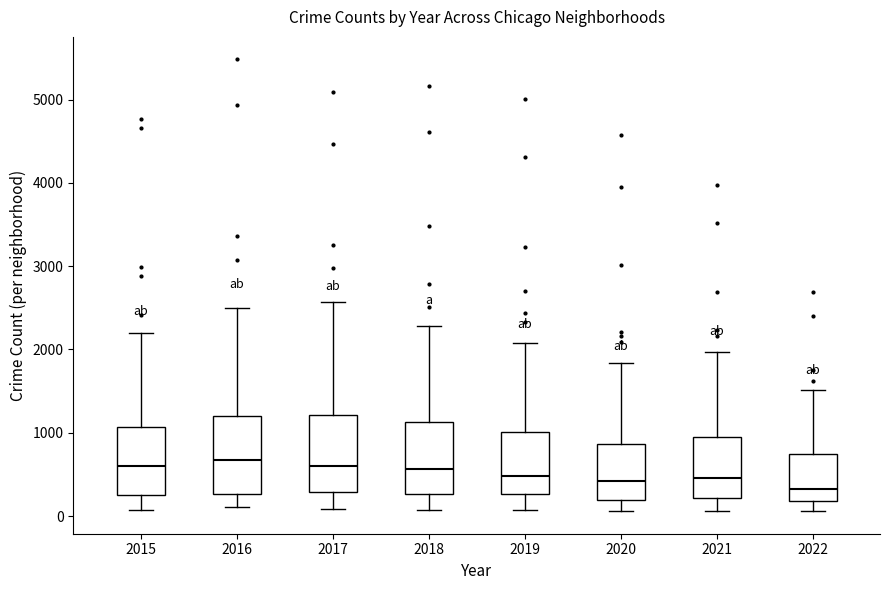

Reading left to right, transcribe this box plot: for each box, give where its median line is, the range the box spans, and where its two whiskers end, as read against the y-axis. The values are not printed on the chart, so give them approximately, as read against the axis.

2015: median 600, box 300 to 1100, whiskers 100 to 2200
2016: median 700, box 300 to 1200, whiskers 100 to 2500
2017: median 600, box 300 to 1200, whiskers 100 to 2600
2018: median 600, box 300 to 1100, whiskers 100 to 2300
2019: median 500, box 300 to 1000, whiskers 100 to 2100
2020: median 400, box 200 to 900, whiskers 100 to 1800
2021: median 500, box 200 to 1000, whiskers 100 to 2000
2022: median 300, box 200 to 700, whiskers 100 to 1500